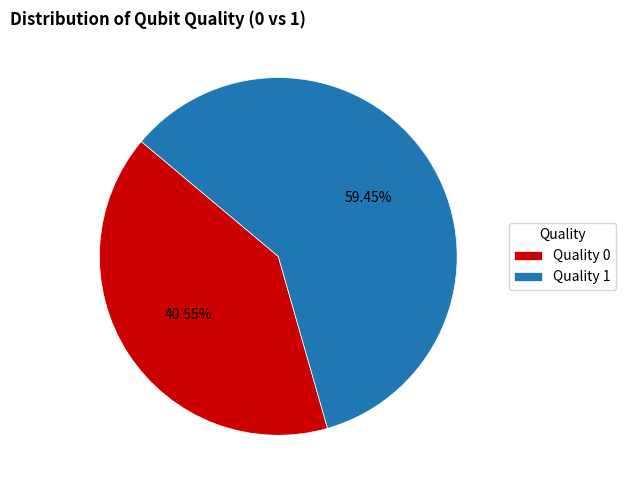

Is there any slice that represents more than half of the pie?

Yes